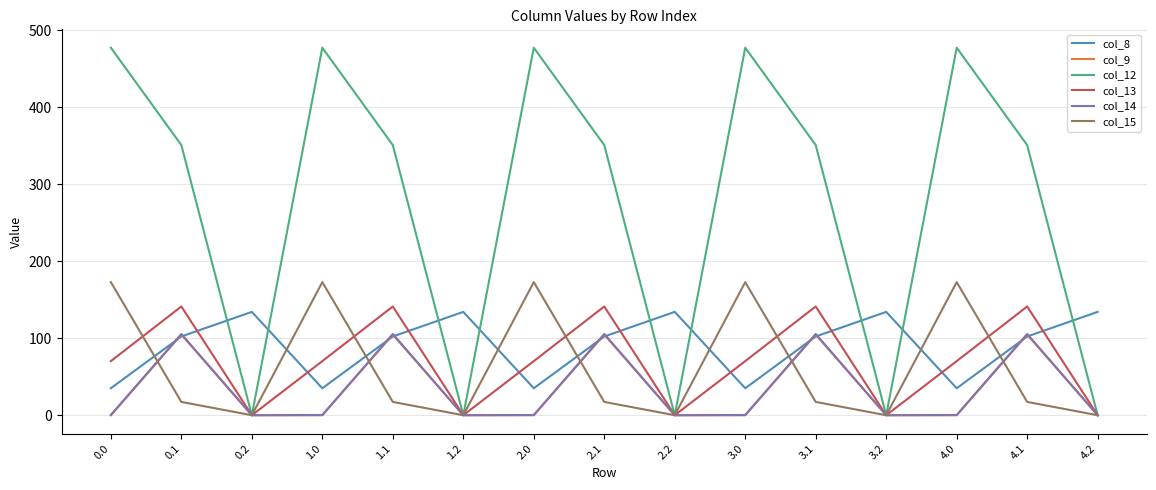

Which series has the largest total across all categories?

col_12